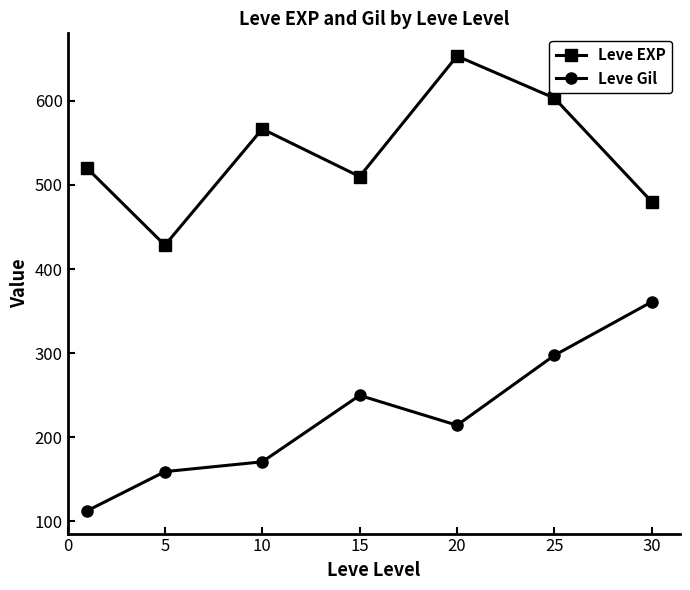

Which series has the widest spread of values?

Leve Gil